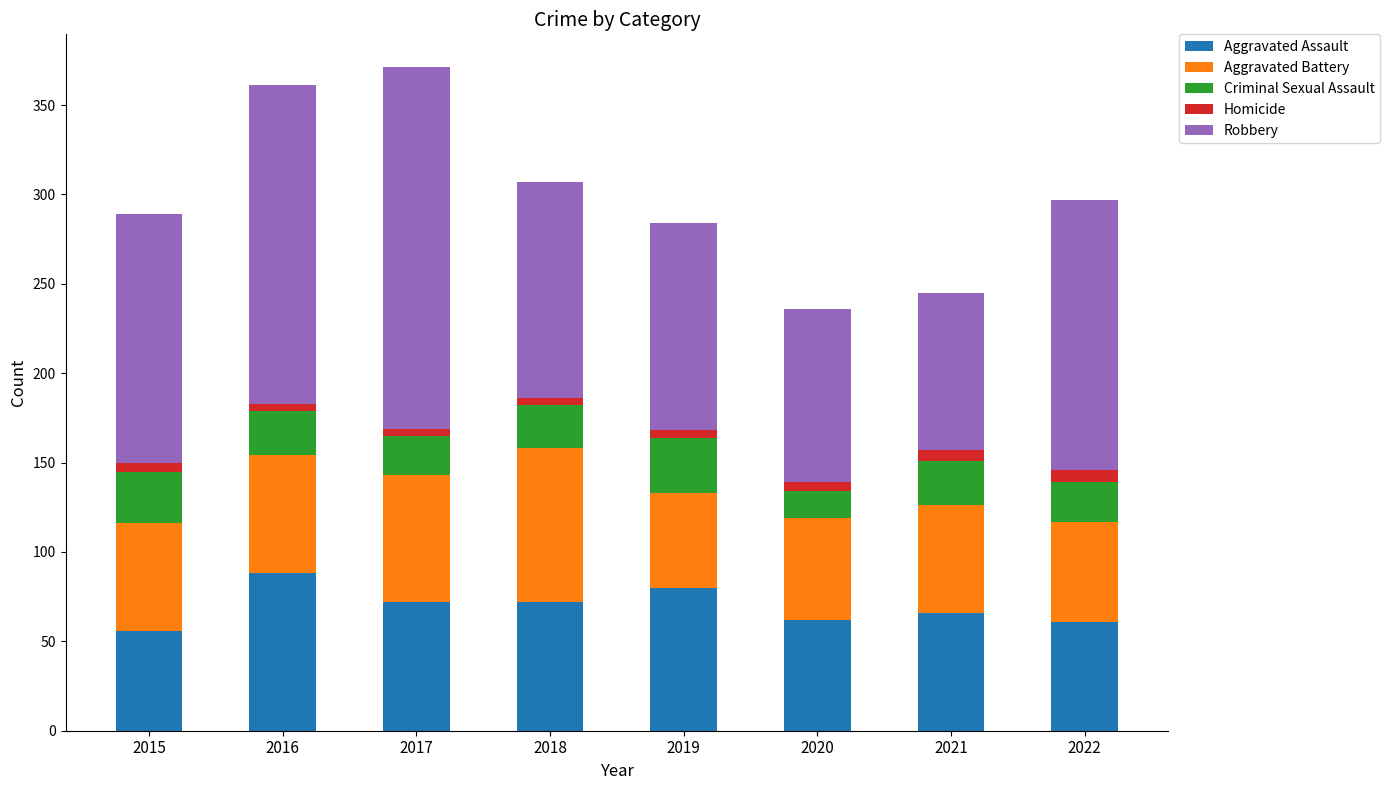

How many values in the Aggravated Assault series are below 72?

4